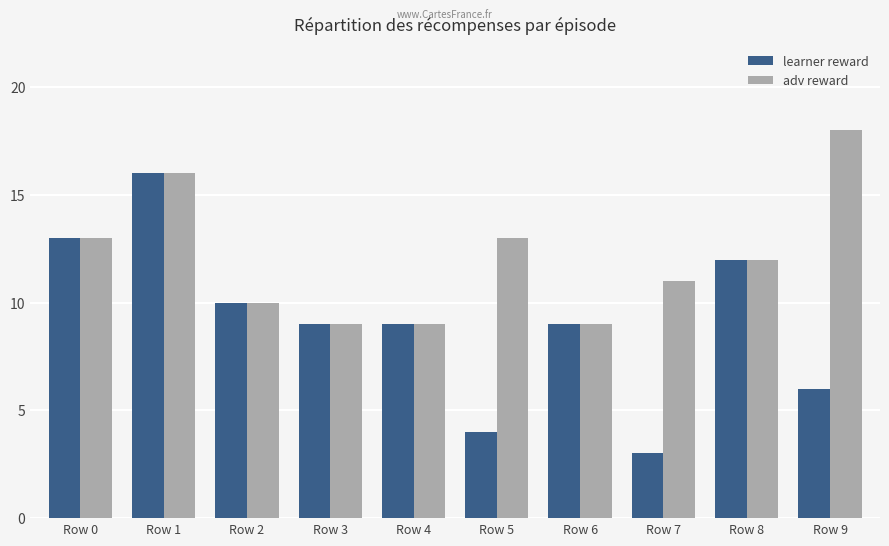

True or false: learner reward has a value of 5 at Row 6.

False